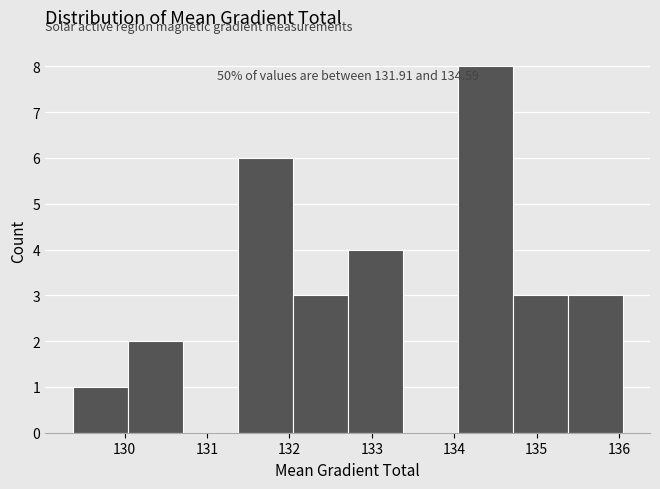

Which range on the x-axis has the tallest bar?

134.0 to 134.7